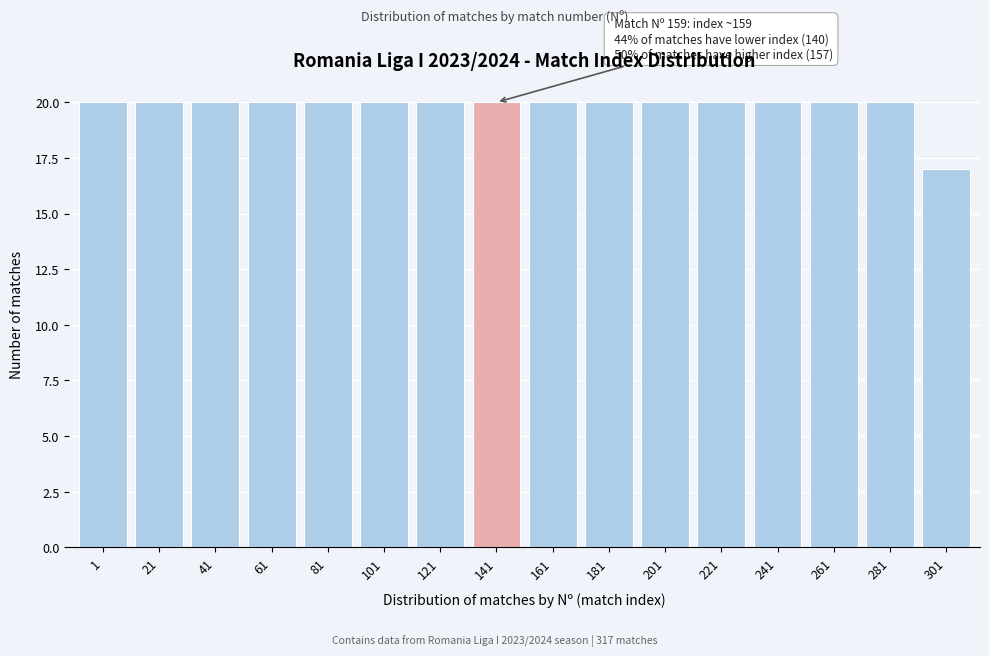

Reading left to right, extract all data points from this chart.

1=20	21=20	41=20	61=20	81=20	101=20	121=20	141=20	161=20	181=20	201=20	221=20	241=20	261=20	281=20	301=17